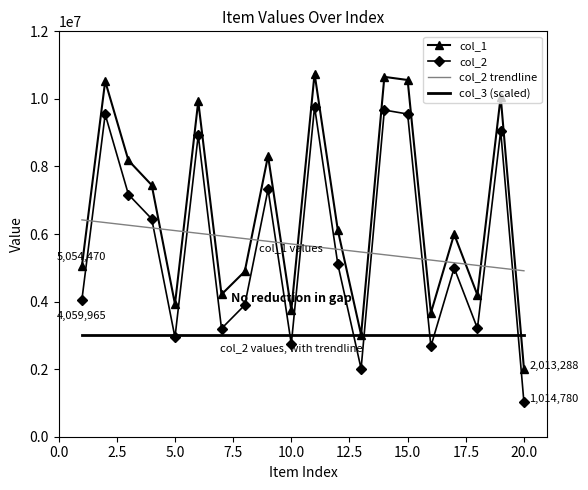

True or false: col_2 and col_3 (scaled) cross at least once.

True